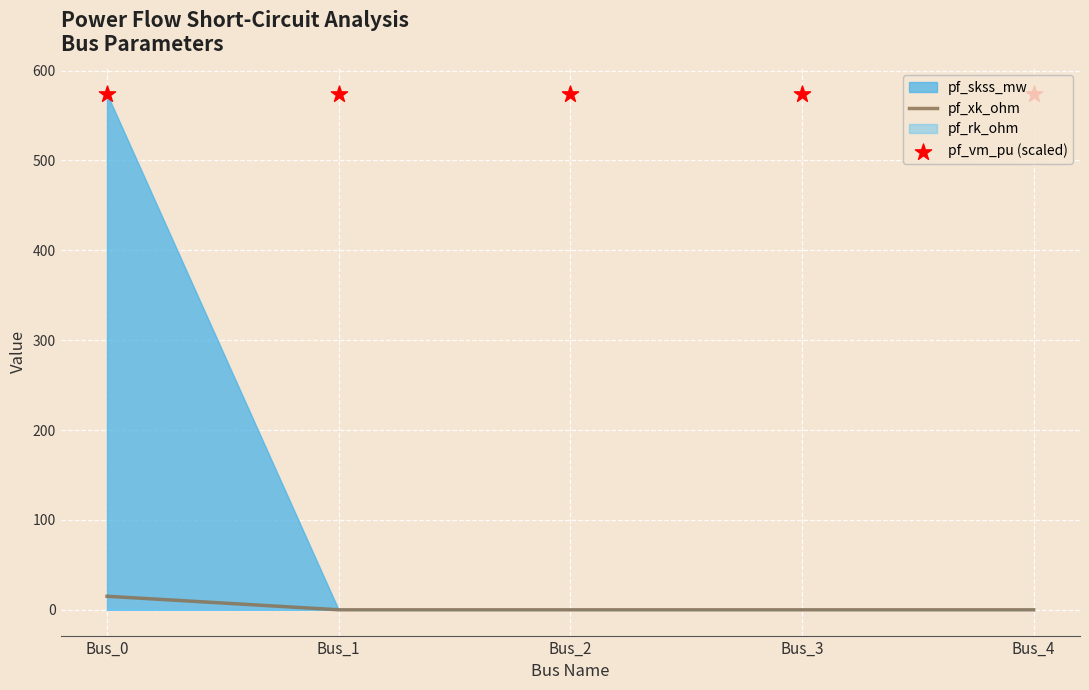

Which series has the largest total across all categories?

pf_vm_pu (scaled)